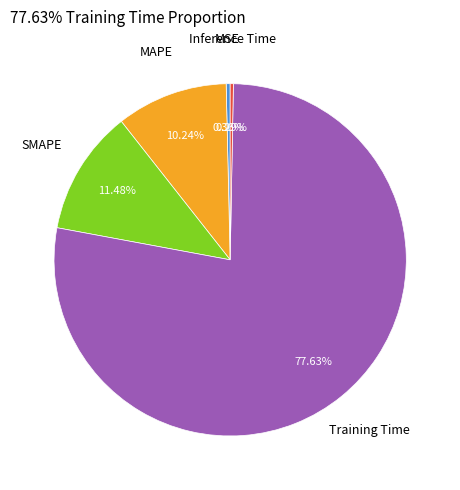

The SMAPE slice represents 24% of the pie. True or false?

False